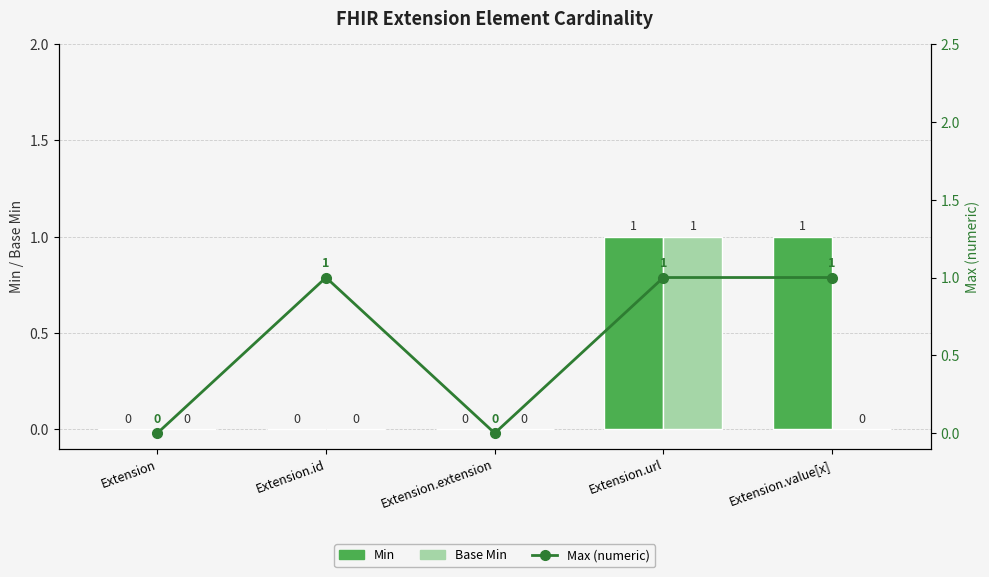

What is the label of the 4th bar from the right?

Extension.id